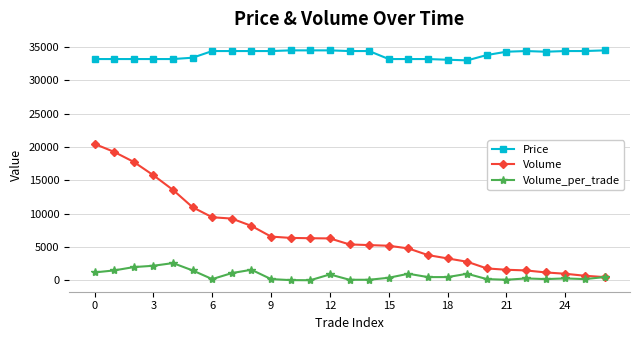

Which series has the widest spread of values?

Volume